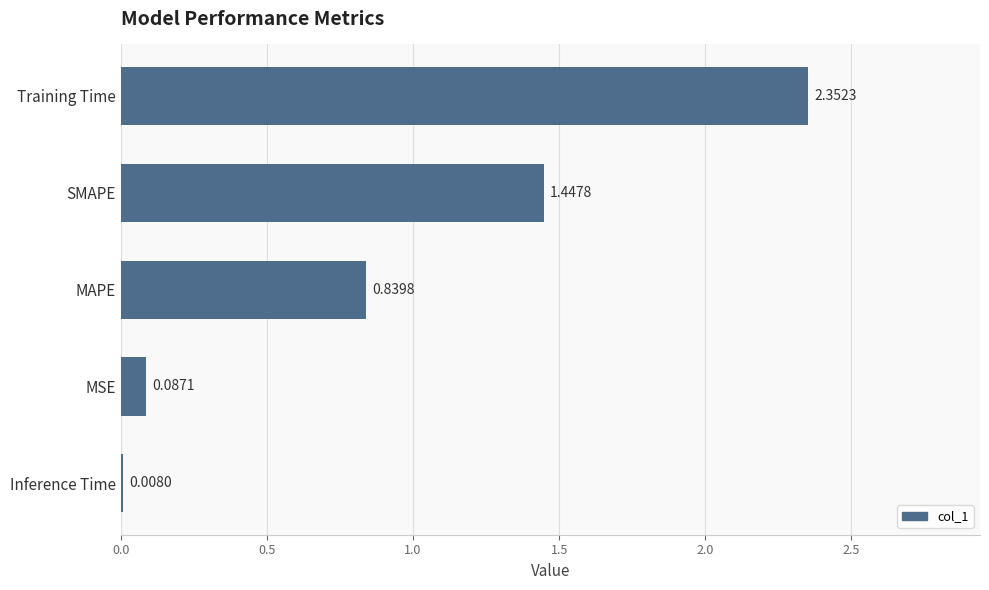

At which category does the chart reach its peak across all series?

Training Time